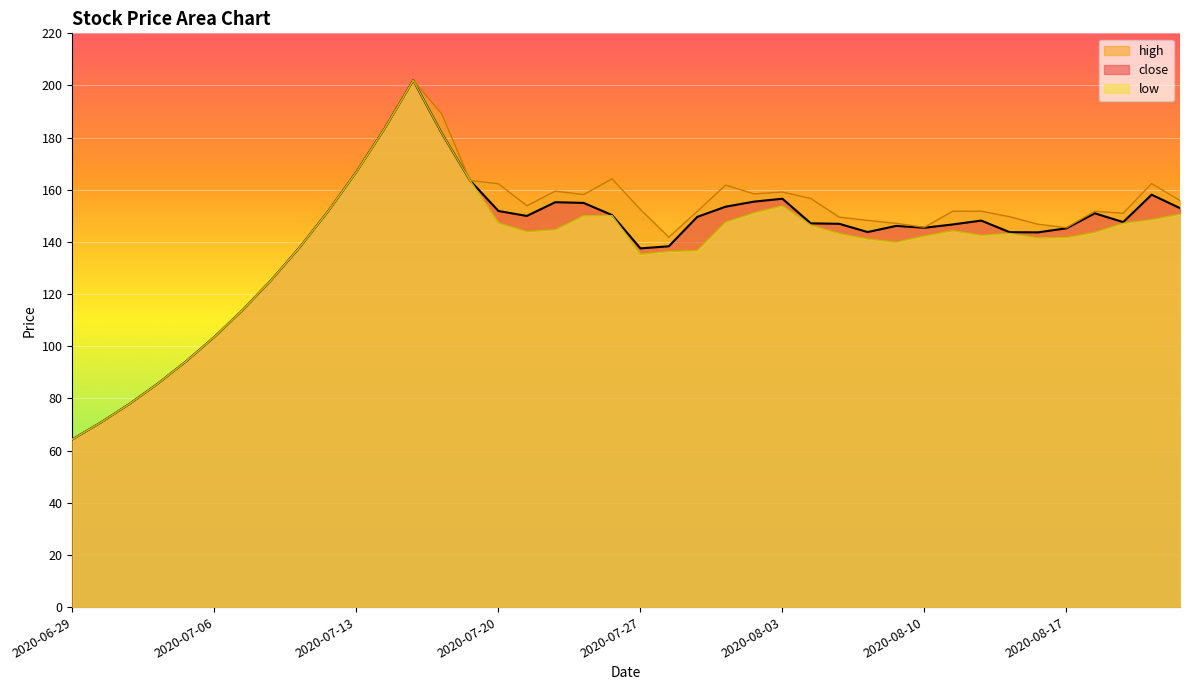

Reading right to left, transcribe all the data shown in this chart.

close: 2020-08-21=153.0	2020-08-20=158.1	2020-08-19=147.6	2020-08-18=151.0	2020-08-17=145.2	2020-08-14=143.7	2020-08-13=143.8	2020-08-12=148.2	2020-08-11=146.7	2020-08-10=145.4	2020-08-07=146.2	2020-08-06=143.8	2020-08-05=147.0	2020-08-04=147.1	2020-08-03=156.6	2020-07-31=155.5	2020-07-30=153.5	2020-07-29=149.6	2020-07-28=138.3	2020-07-27=137.5	2020-07-24=150.3	2020-07-23=155.0	2020-07-22=155.2	2020-07-21=150.0	2020-07-20=151.9	2020-07-17=163.6	2020-07-16=181.8	2020-07-15=202.0	2020-07-14=183.6	2020-07-13=166.9	2020-07-10=151.7	2020-07-09=137.9	2020-07-08=125.4	2020-07-07=114.0	2020-07-06=103.6	2020-07-03=94.2	2020-07-02=85.6	2020-07-01=77.9	2020-06-30=70.8	2020-06-29=64.3
high: 2020-08-21=155.9	2020-08-20=162.4	2020-08-19=151.0	2020-08-18=151.8	2020-08-17=145.5	2020-08-14=146.8	2020-08-13=149.7	2020-08-12=151.8	2020-08-11=151.8	2020-08-10=145.6	2020-08-07=147.1	2020-08-06=148.3	2020-08-05=149.5	2020-08-04=156.7	2020-08-03=159.1	2020-07-31=158.4	2020-07-30=161.8	2020-07-29=151.7	2020-07-28=141.8	2020-07-27=152.4	2020-07-24=164.2	2020-07-23=158.2	2020-07-22=159.5	2020-07-21=153.9	2020-07-20=162.3	2020-07-17=163.6	2020-07-16=189.1	2020-07-15=202.0	2020-07-14=183.6	2020-07-13=166.9	2020-07-10=151.7	2020-07-09=137.9	2020-07-08=125.4	2020-07-07=114.0	2020-07-06=103.6	2020-07-03=94.2	2020-07-02=85.6	2020-07-01=77.9	2020-06-30=70.8	2020-06-29=64.3
low: 2020-08-21=150.7	2020-08-20=148.6	2020-08-19=147.2	2020-08-18=143.7	2020-08-17=141.7	2020-08-14=141.6	2020-08-13=143.3	2020-08-12=142.6	2020-08-11=144.3	2020-08-10=142.3	2020-08-07=139.9	2020-08-06=141.2	2020-08-05=143.3	2020-08-04=146.4	2020-08-03=153.9	2020-07-31=151.2	2020-07-30=147.6	2020-07-29=136.7	2020-07-28=136.4	2020-07-27=135.3	2020-07-24=150.1	2020-07-23=150.0	2020-07-22=144.7	2020-07-21=144.0	2020-07-20=147.2	2020-07-17=163.6	2020-07-16=181.8	2020-07-15=202.0	2020-07-14=183.6	2020-07-13=166.9	2020-07-10=151.7	2020-07-09=137.9	2020-07-08=125.4	2020-07-07=114.0	2020-07-06=103.6	2020-07-03=94.2	2020-07-02=85.6	2020-07-01=77.9	2020-06-30=70.8	2020-06-29=64.3